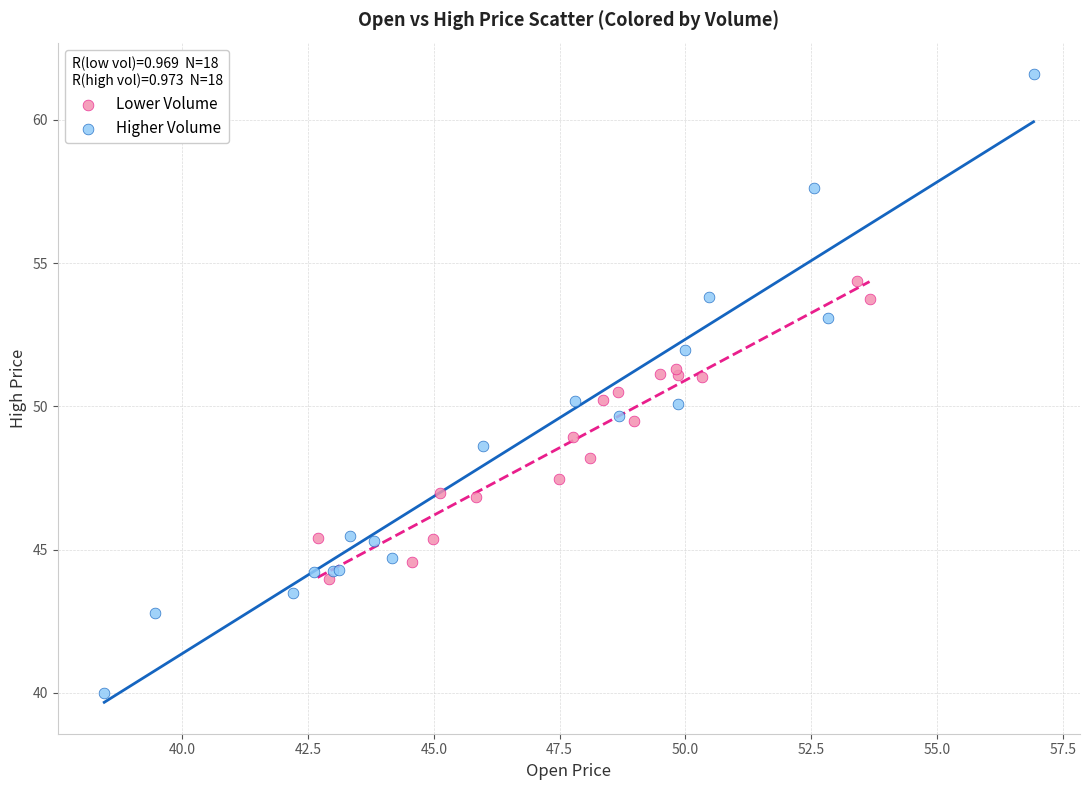

Which series has the largest Y range (max minus min)?

Higher Volume